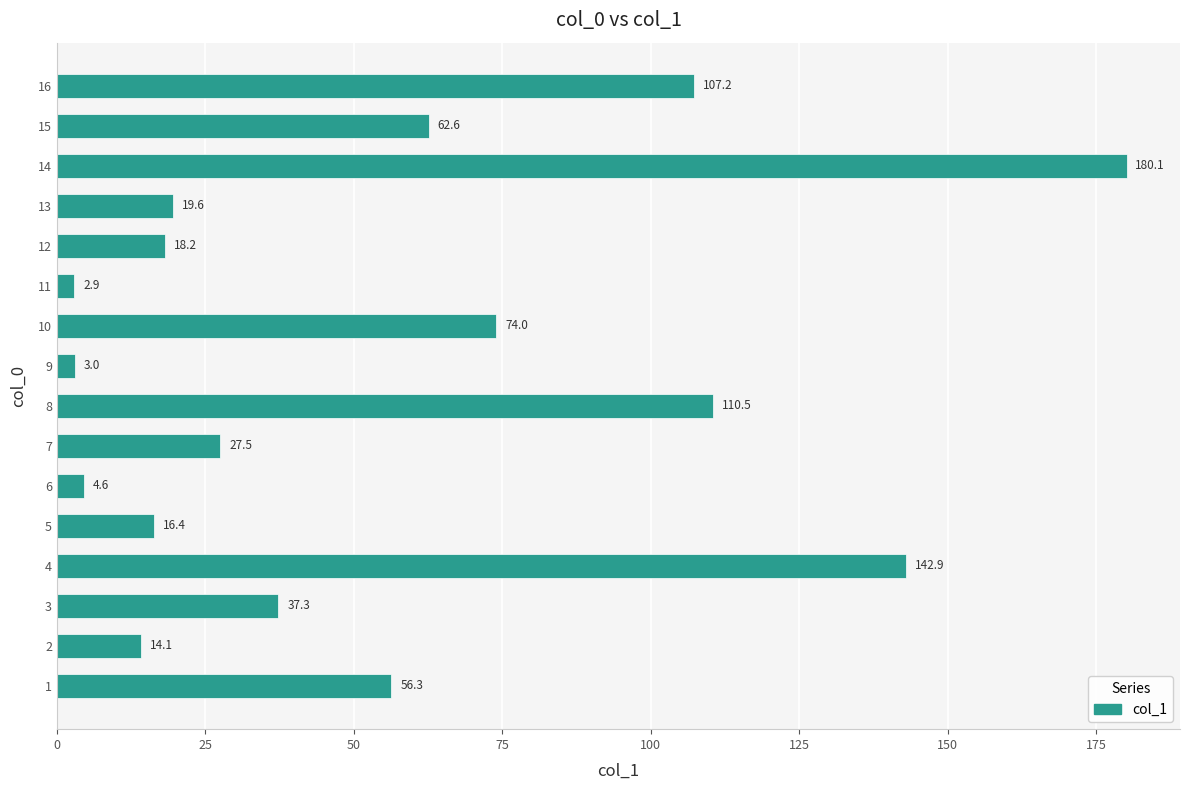

The chart shows a value of 142.9 at 4. True or false?

True